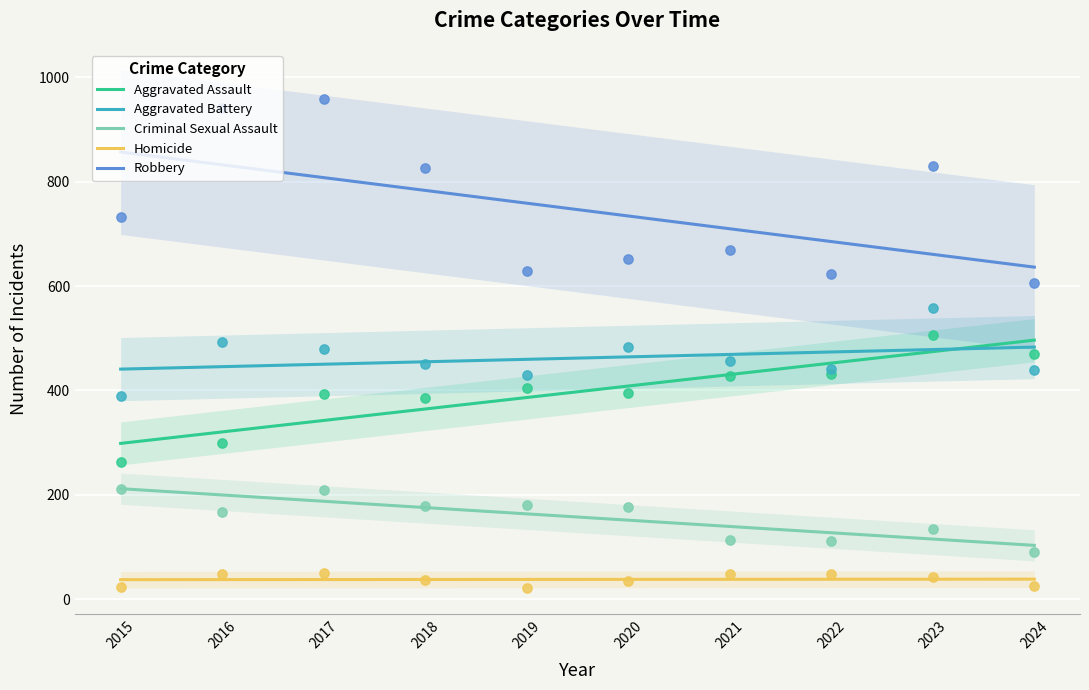

Which series has the widest spread of Y values?

Robbery